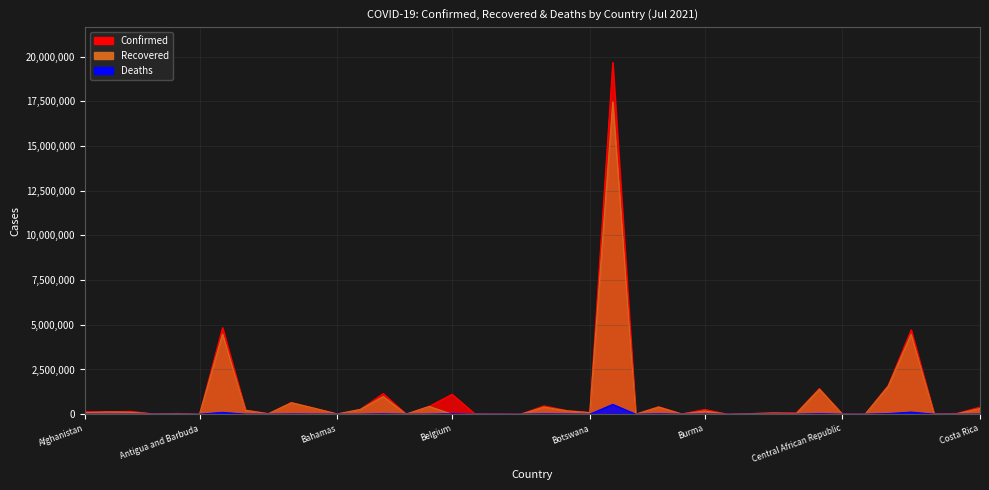

Does the chart display data point markers on the line(s)?

No